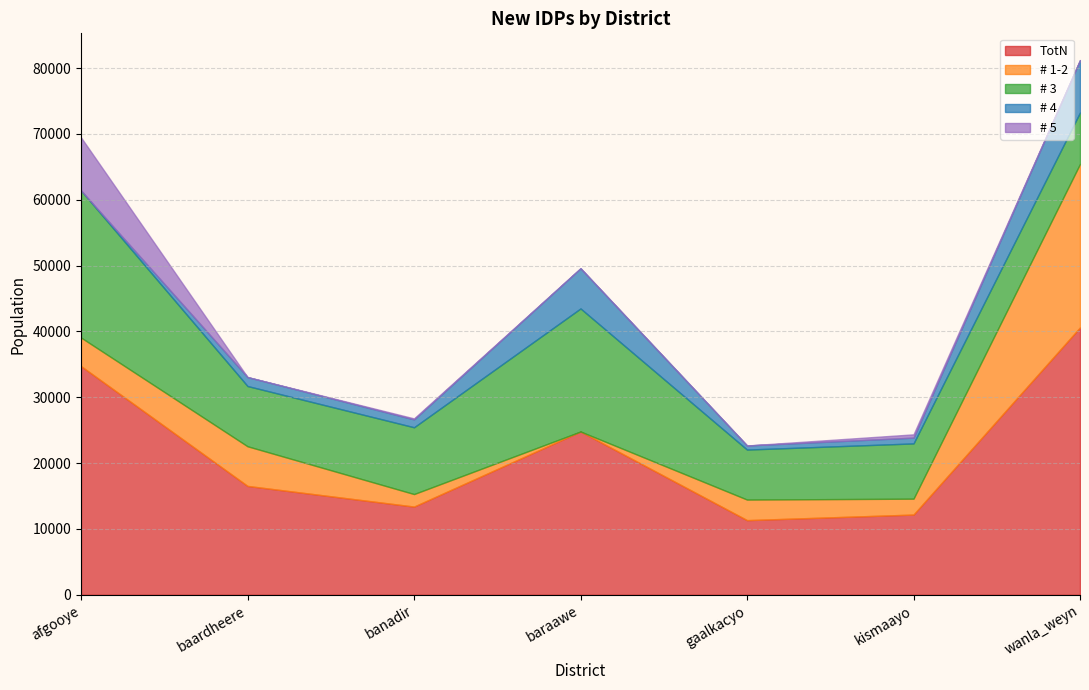

Rank the series by their maximum value, from highest to lowest.

TotN, # 1-2, # 3, # 5, # 4